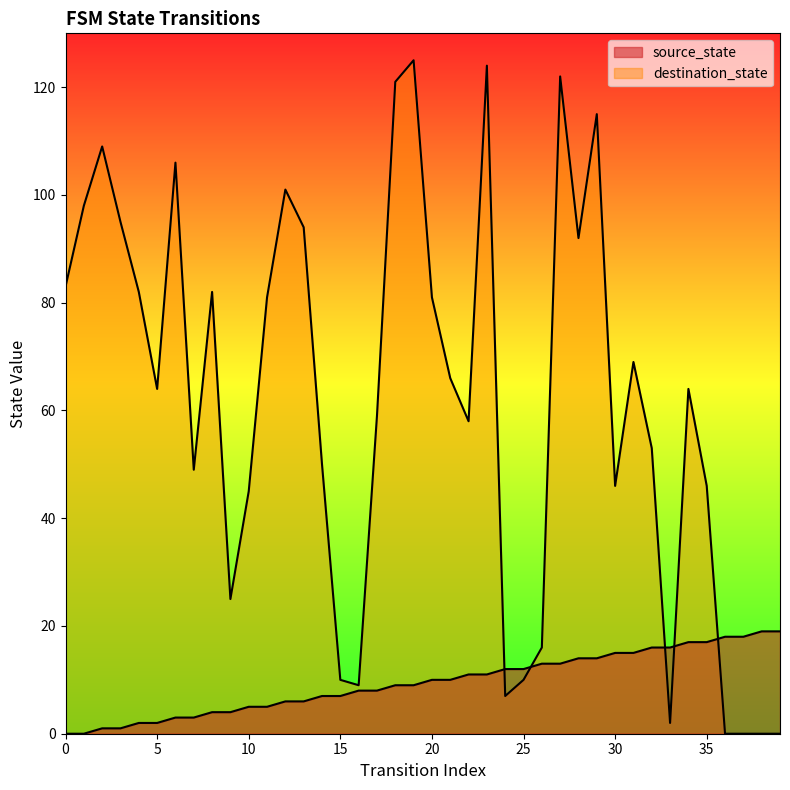

What is the value of the destination_state point at the 6th from the left?

64